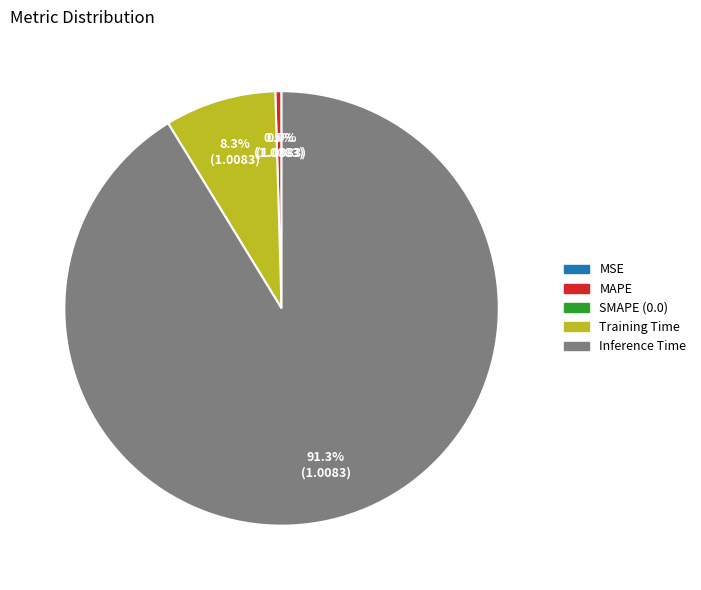

What percentage do Inference Time and SMAPE together represent?

91.3%